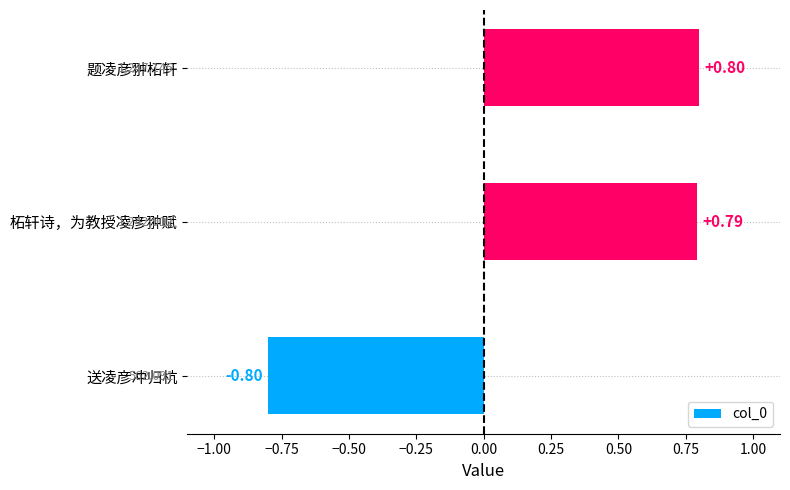

Which has a higher value, 柘轩诗，为教授凌彦翀赋 or 题凌彦翀柘轩?

题凌彦翀柘轩